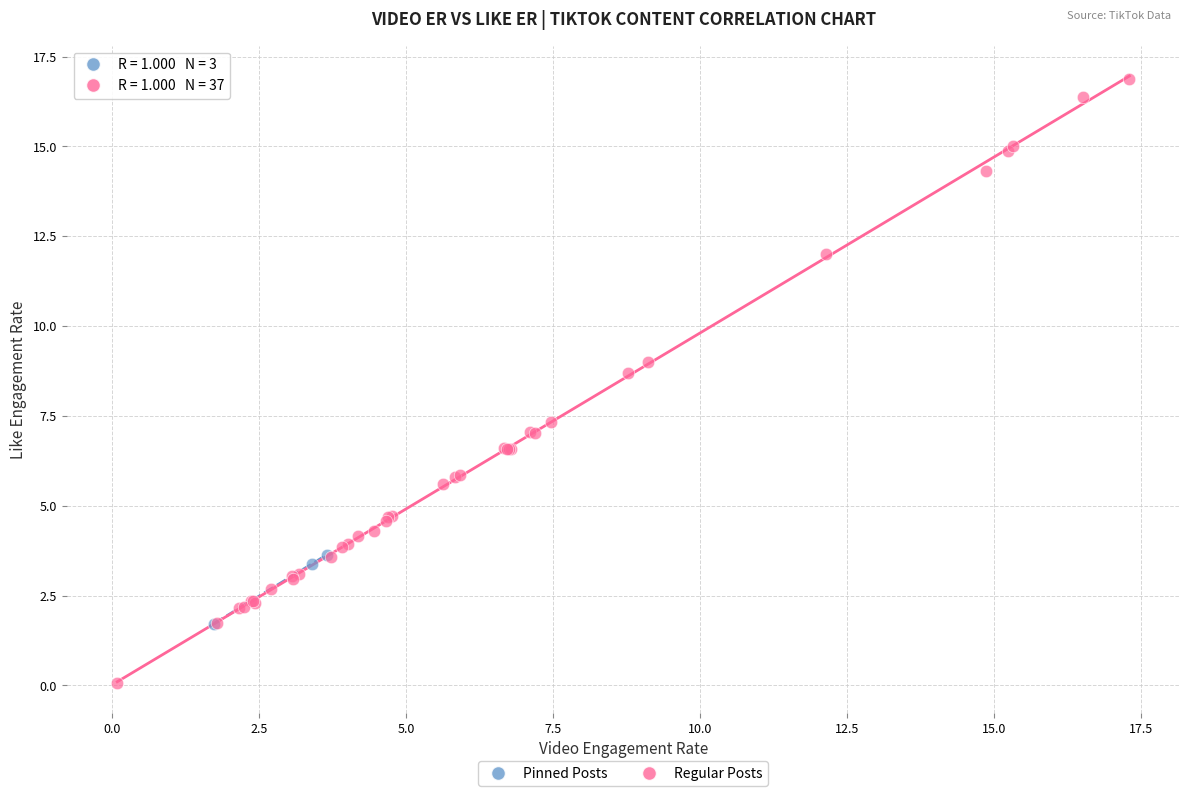

Which series contains the highest Y value?

Regular Posts